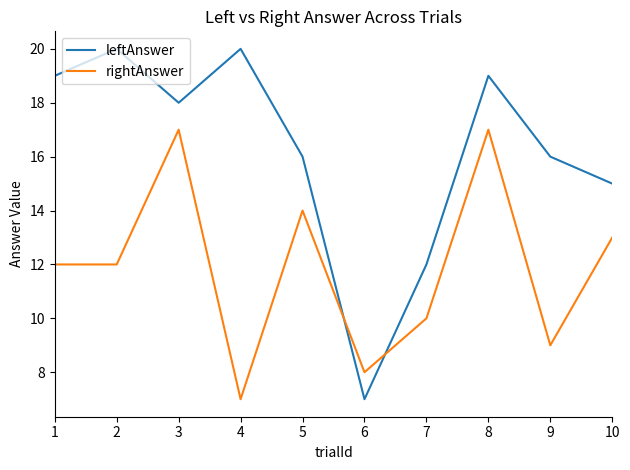

Is it true that leftAnswer equals 20 at 2?

True